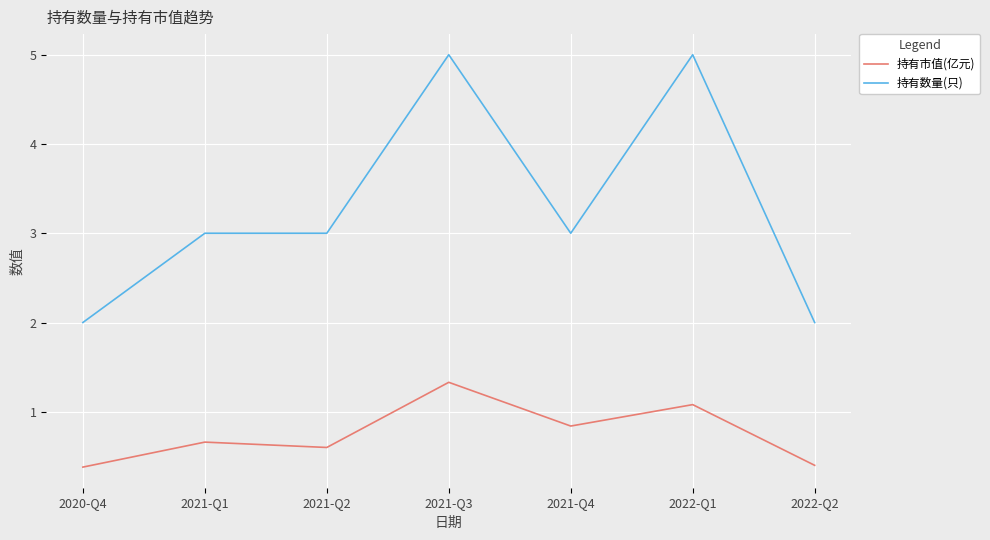

True or false: 持有市值(亿元) and 持有数量(只) intersect in this chart.

False